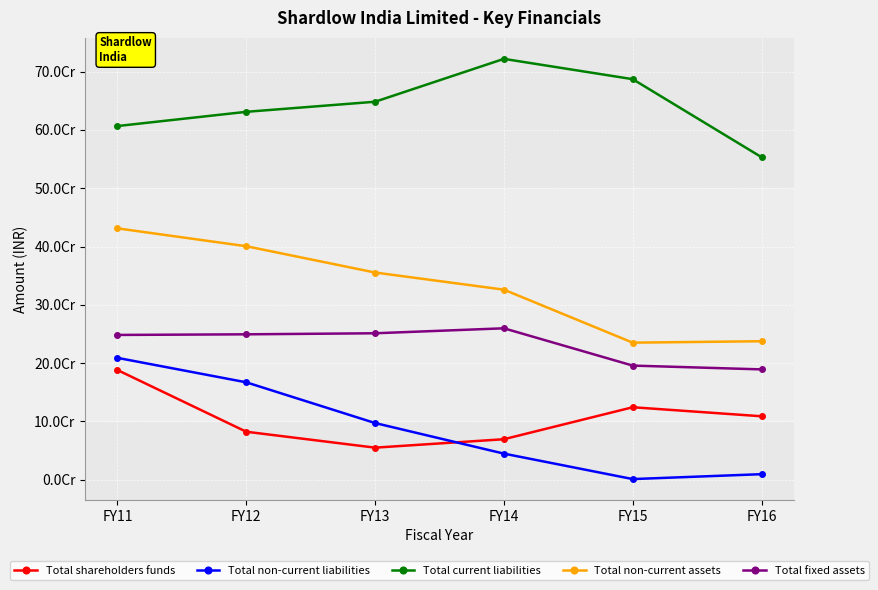

What are all the series names shown in the legend?

Total shareholders funds, Total non-current liabilities, Total current liabilities, Total non-current assets, Total fixed assets